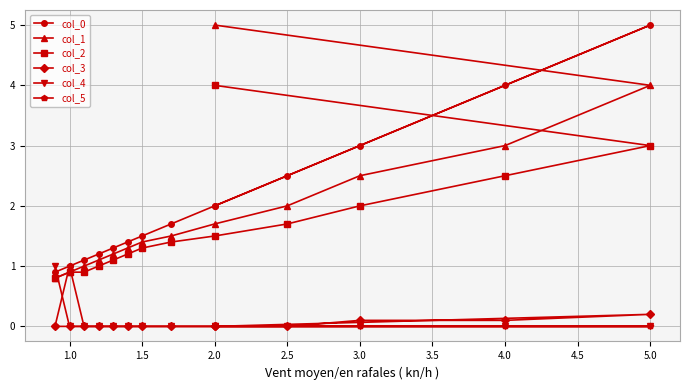

True or false: col_0 has a value of 2.8 at 2.0.

False